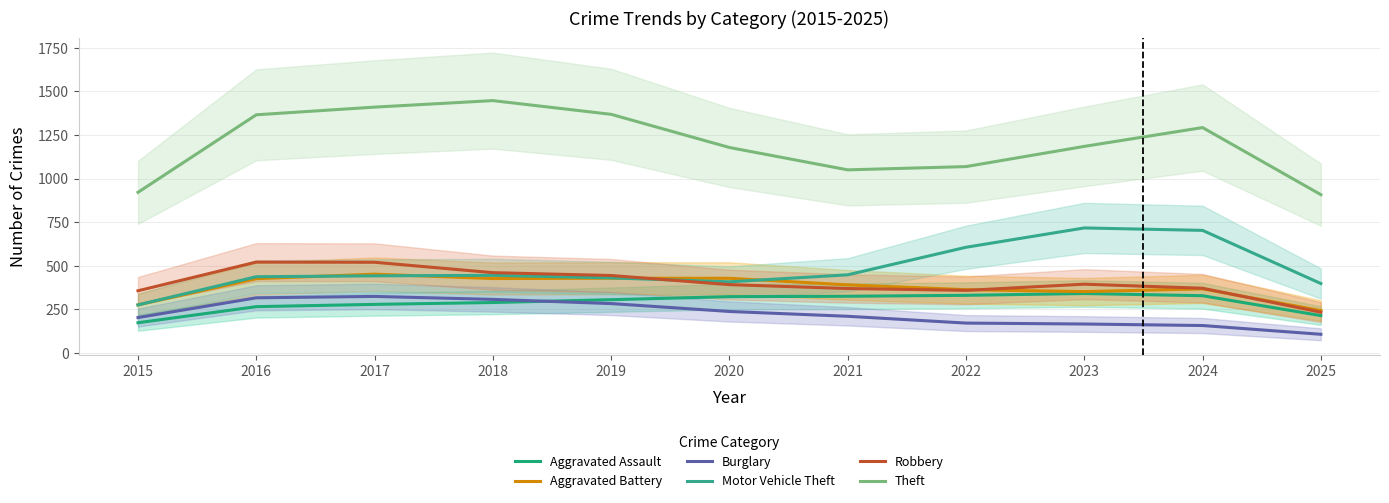

What is the difference between the highest and lowest values at 2015?

748.3